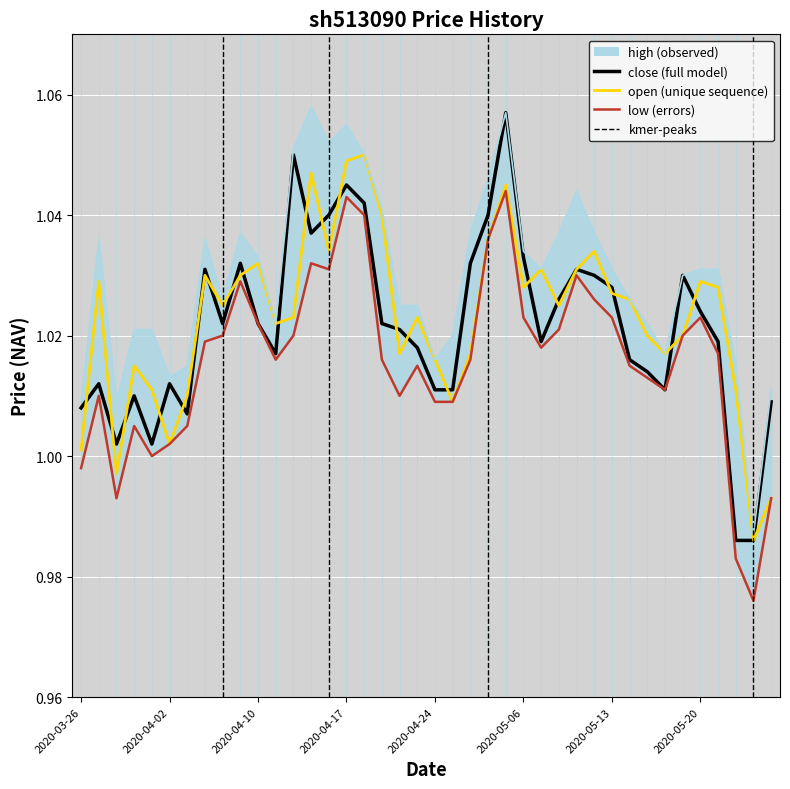

What is the sum of all open values?

40.9